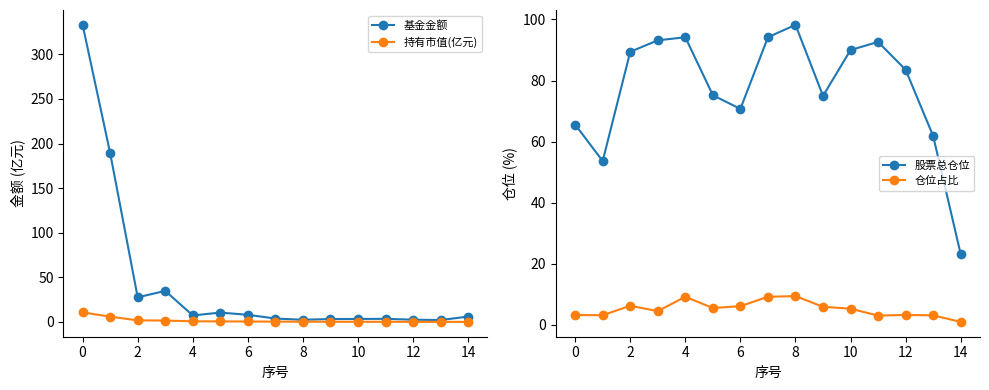

What is the average value of the 持有市值(亿元) series?

1.5